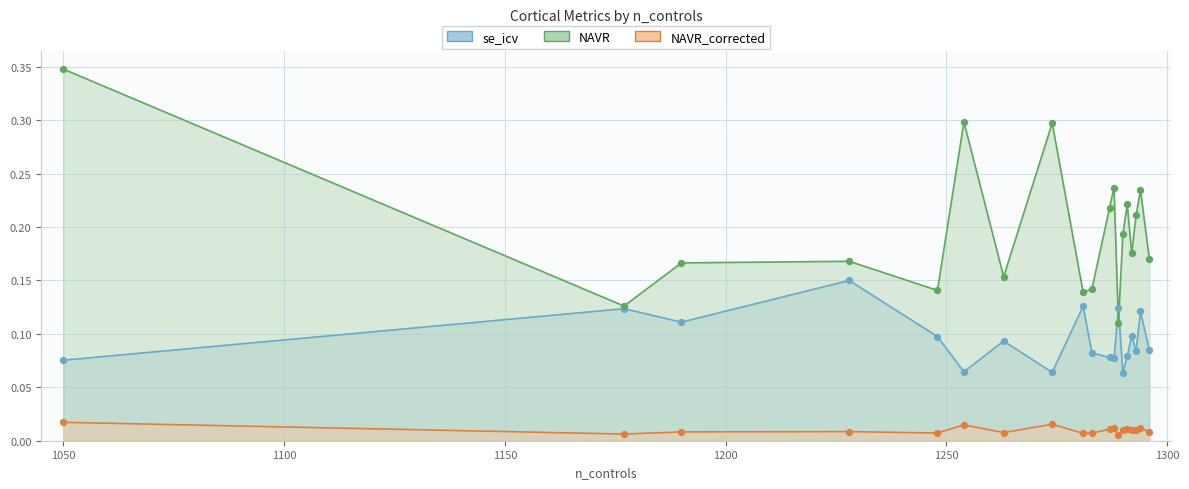

Which series has the largest total across all categories?

NAVR